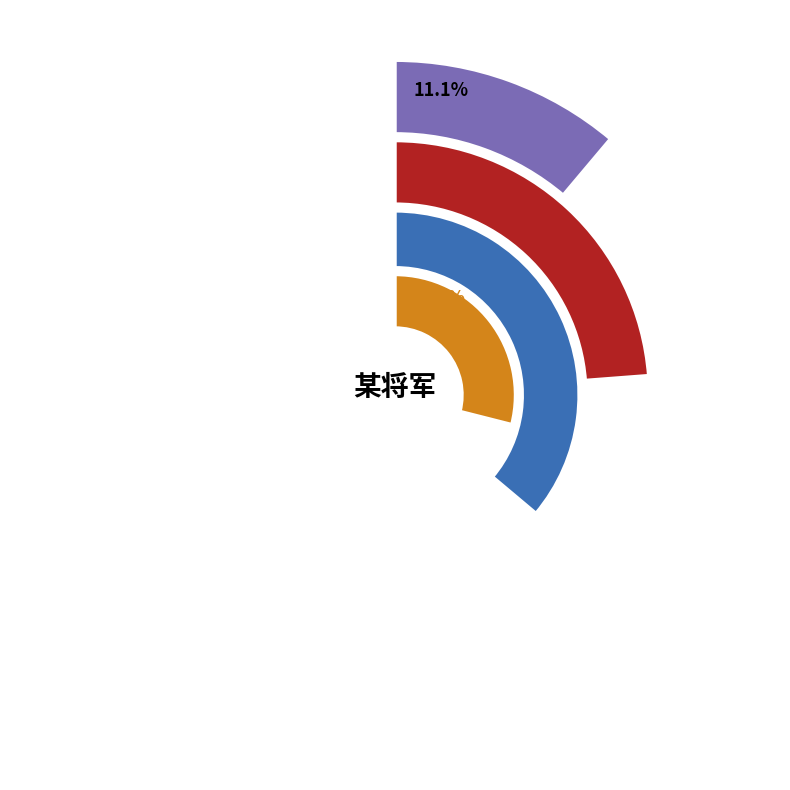

What is the smallest slice in the pie chart?

过金陵某将军营